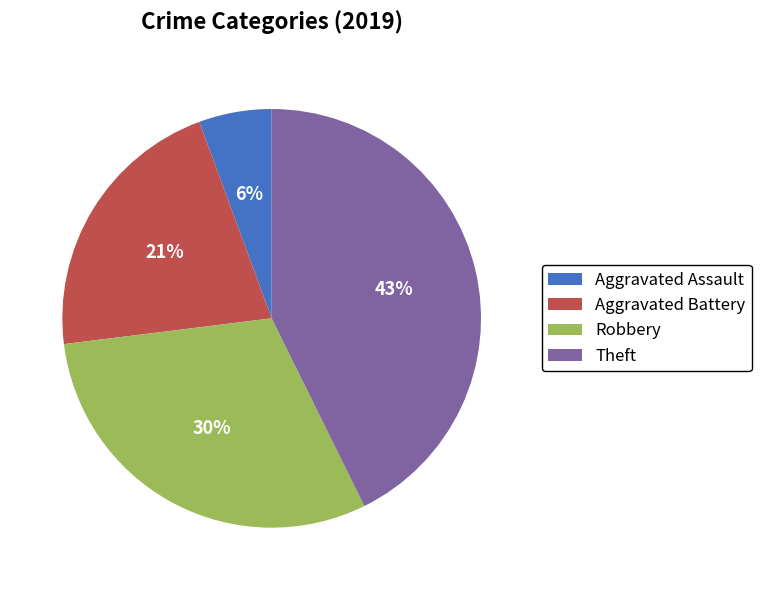

Count the number of slices in the pie.

4